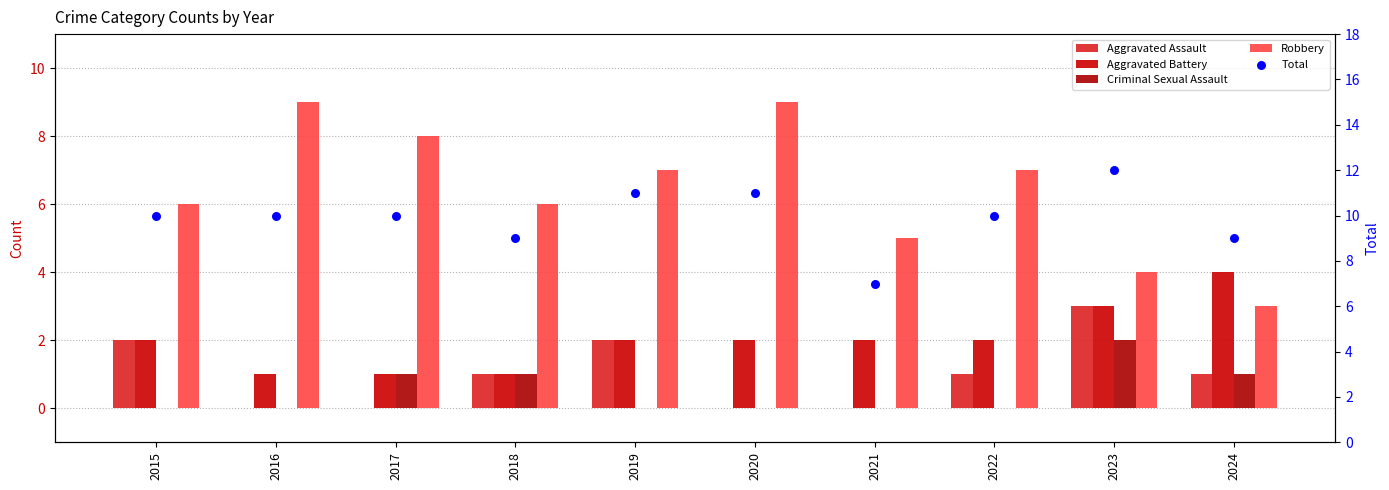

Which series has the widest spread of Y values?

Robbery